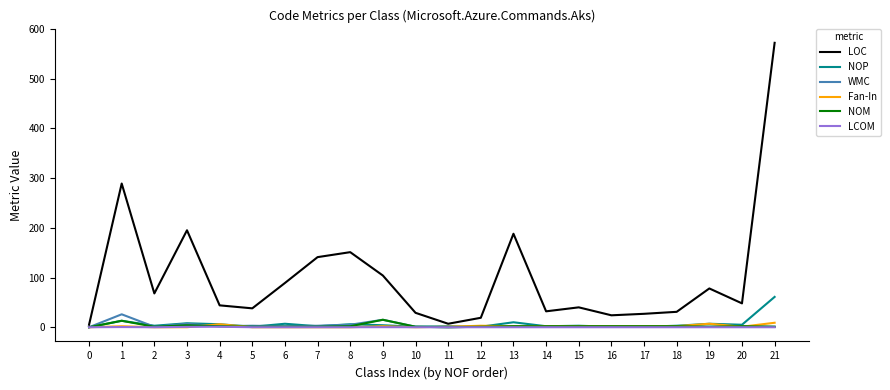

Which series has the largest range (max minus min)?

LOC